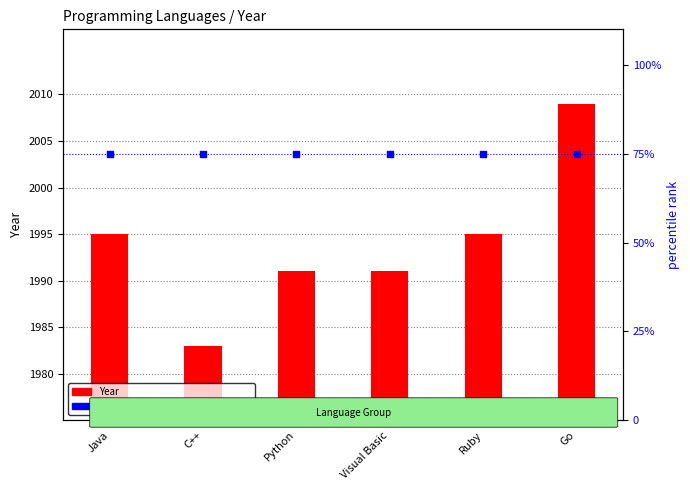

How many series are shown in this chart?

1